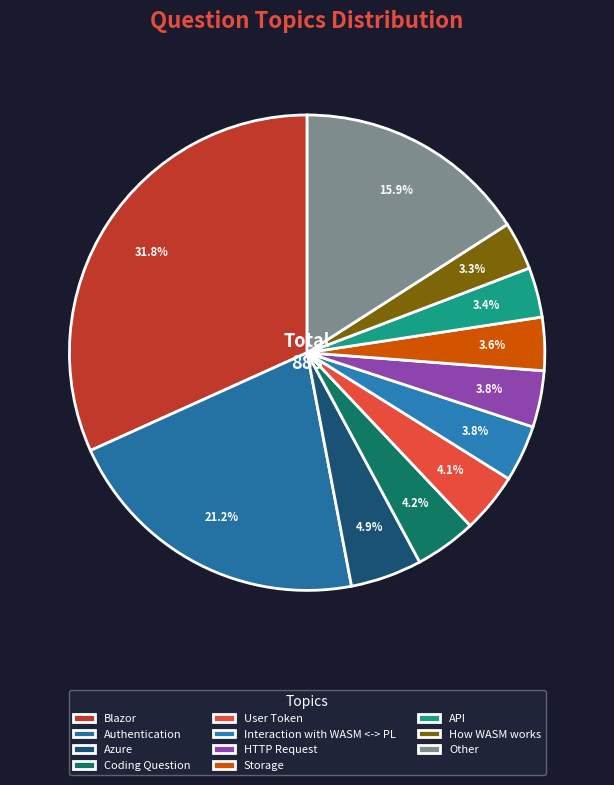

Count the number of slices in the pie.

11